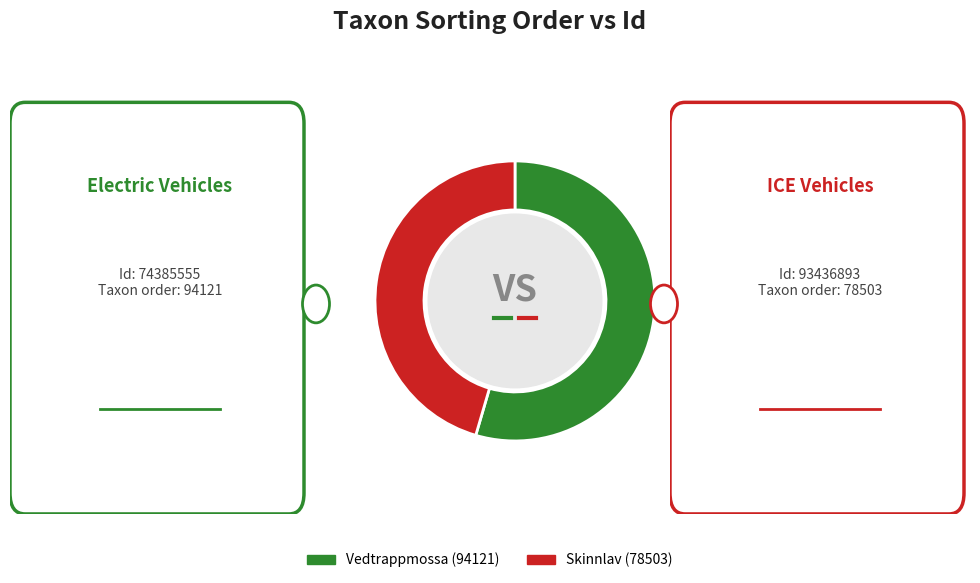

Rank the categories by value from lowest to highest.

Skinnlav (78503), Vedtrappmossa (94121)